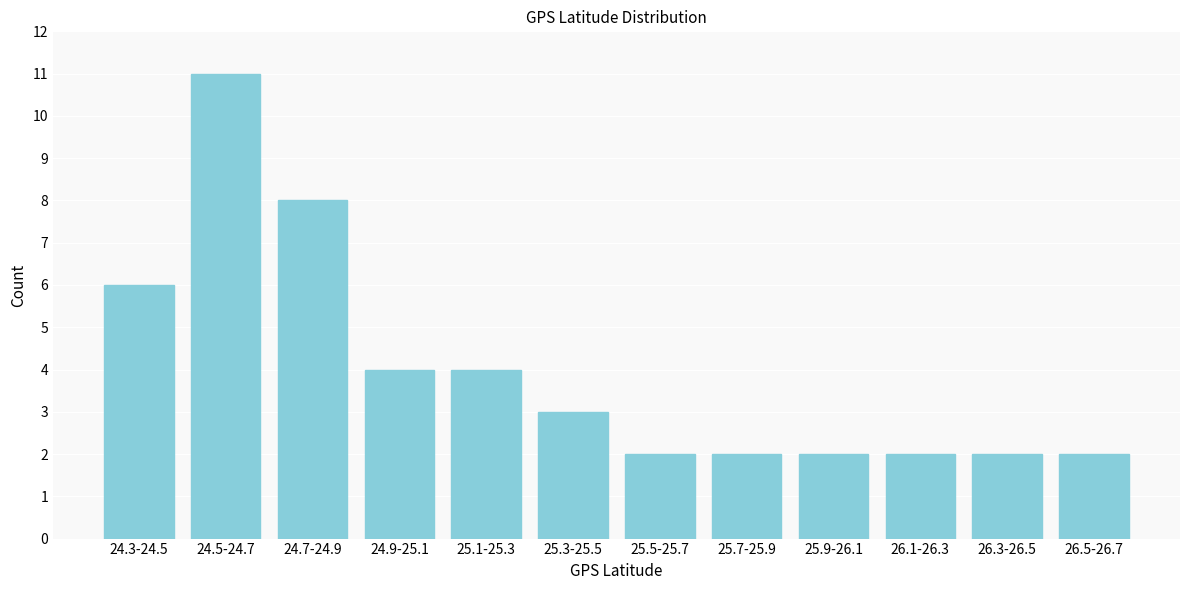

Reading left to right, extract all data points from this chart.

24.3-24.5=6	24.5-24.7=11	24.7-24.9=8	24.9-25.1=4	25.1-25.3=4	25.3-25.5=3	25.5-25.7=2	25.7-25.9=2	25.9-26.1=2	26.1-26.3=2	26.3-26.5=2	26.5-26.7=2